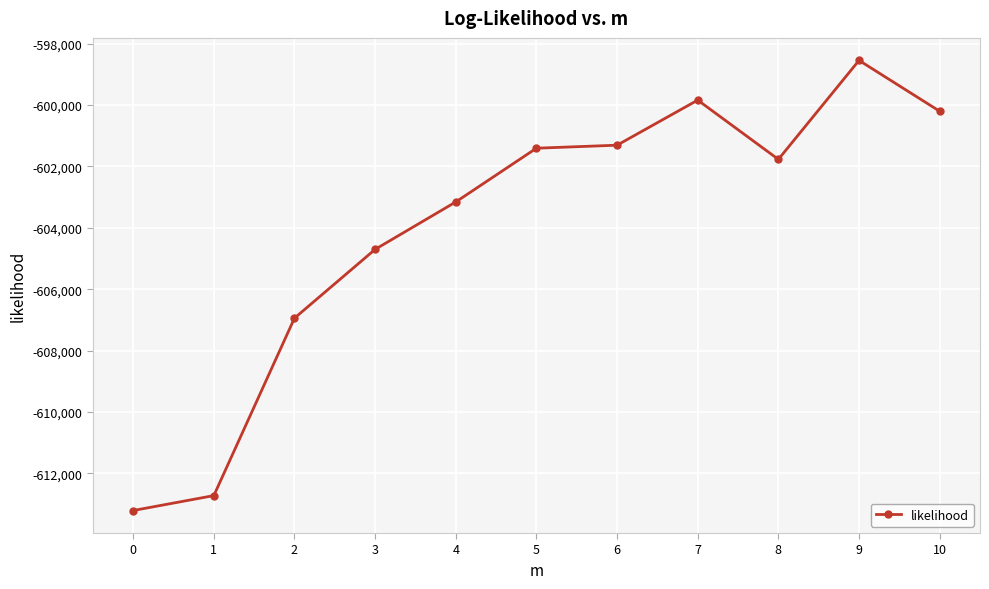

Is it true that the value at 9 is -598549.8?

True